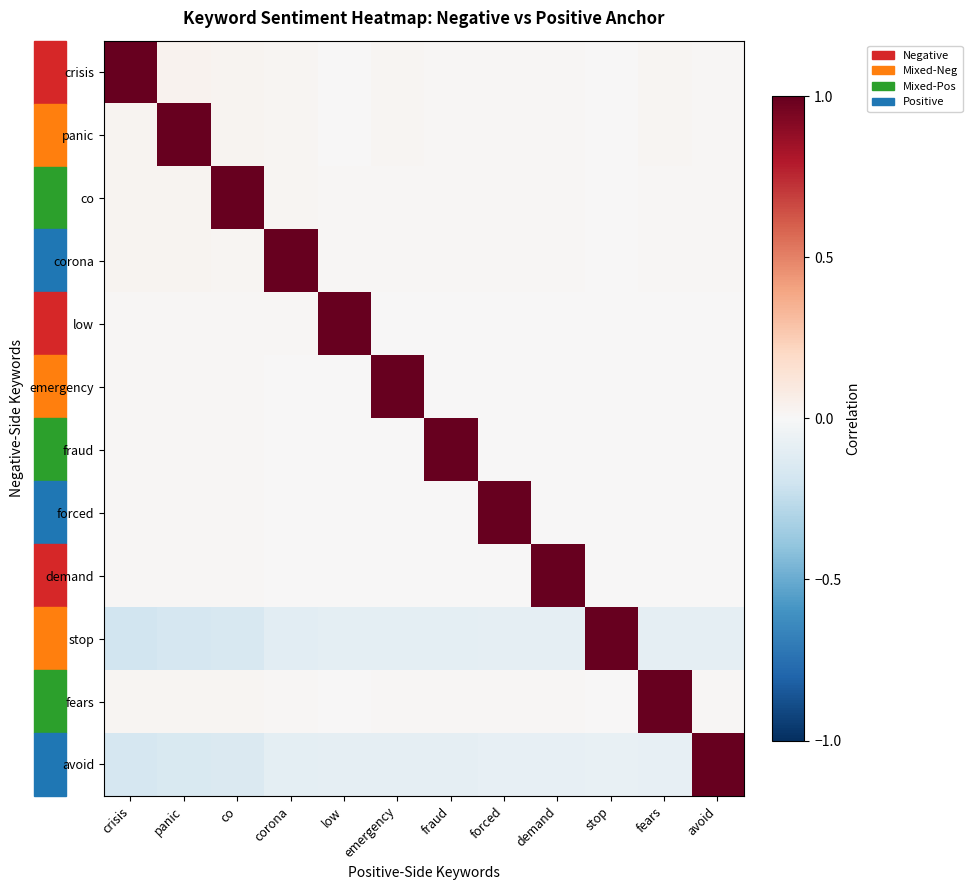

What is the minimum value shown in the chart?

-0.2